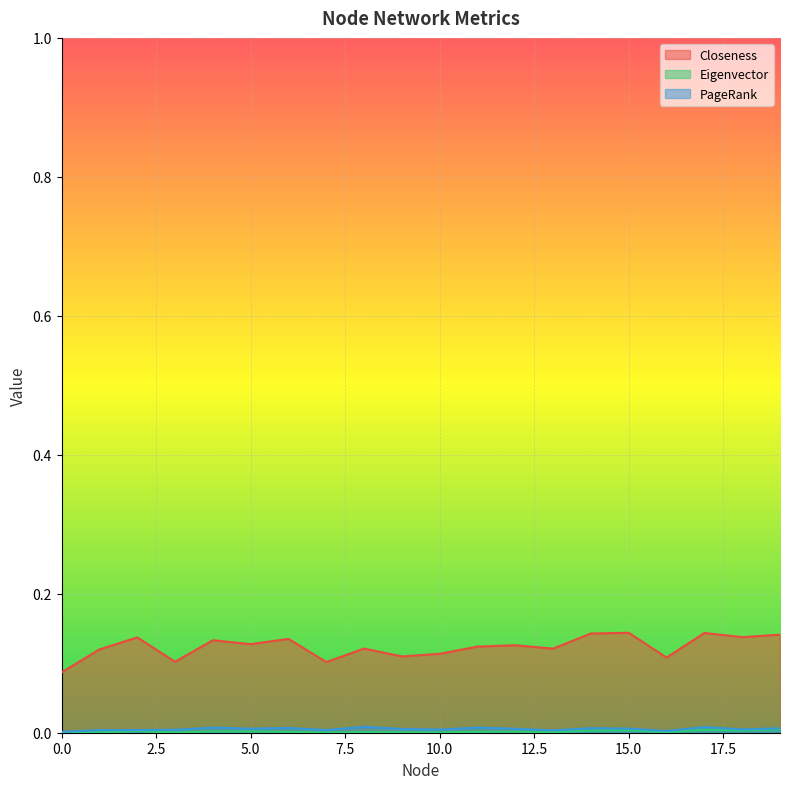

True or false: Closeness and Eigenvector cross at least once.

False